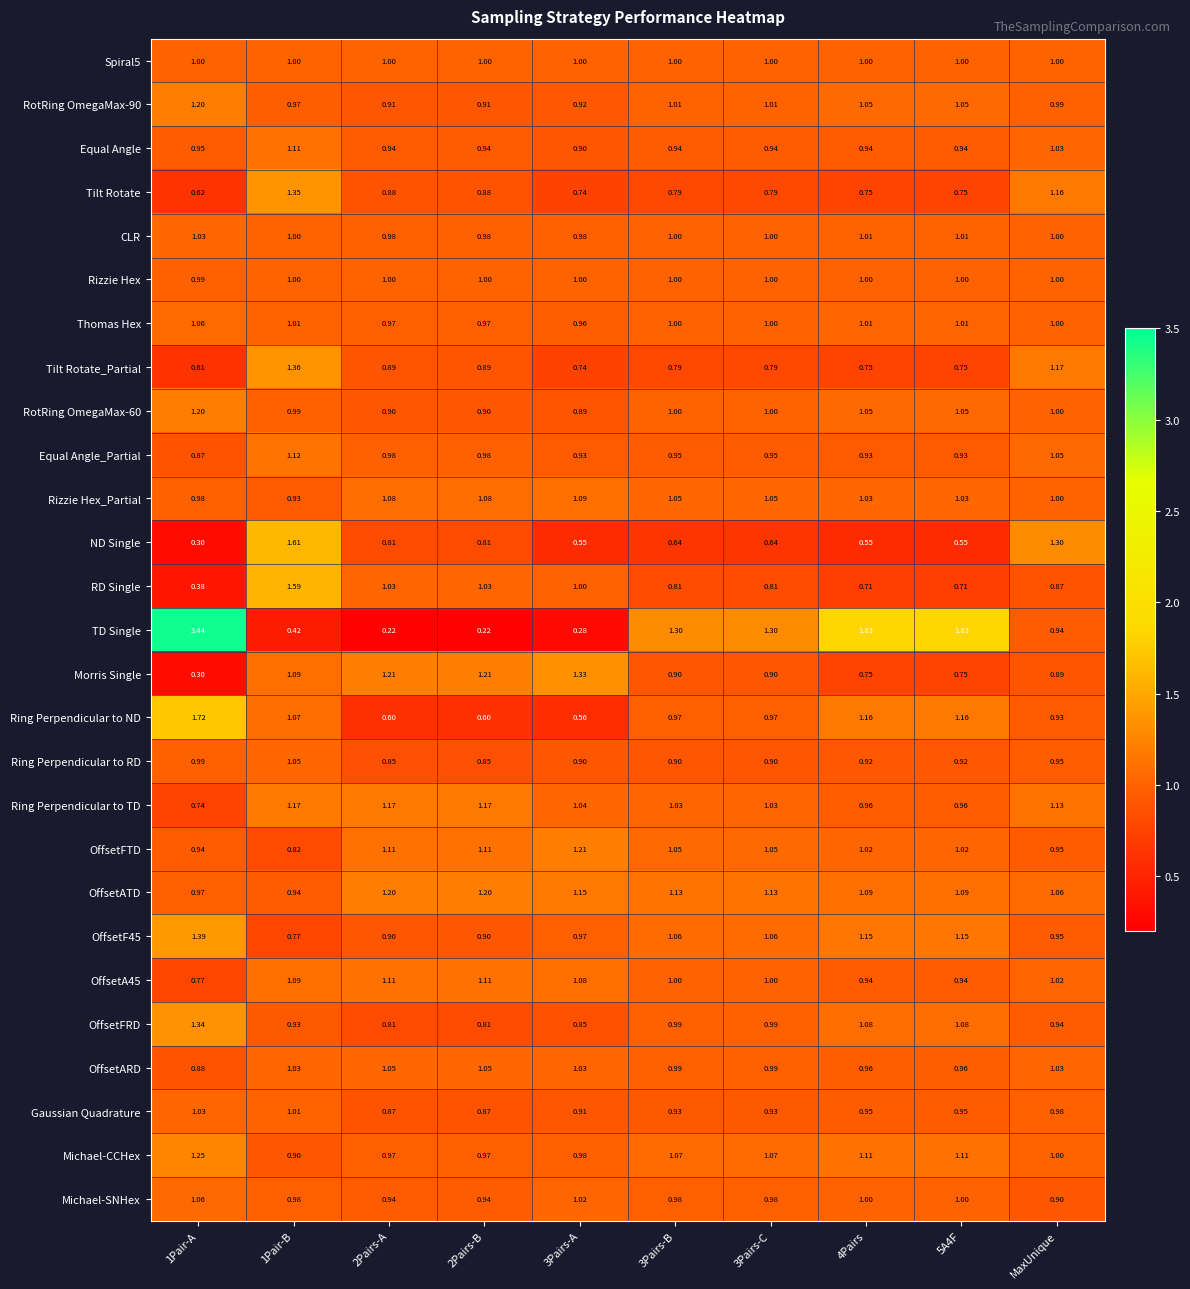

Which series has the largest total across all categories?

TD Single